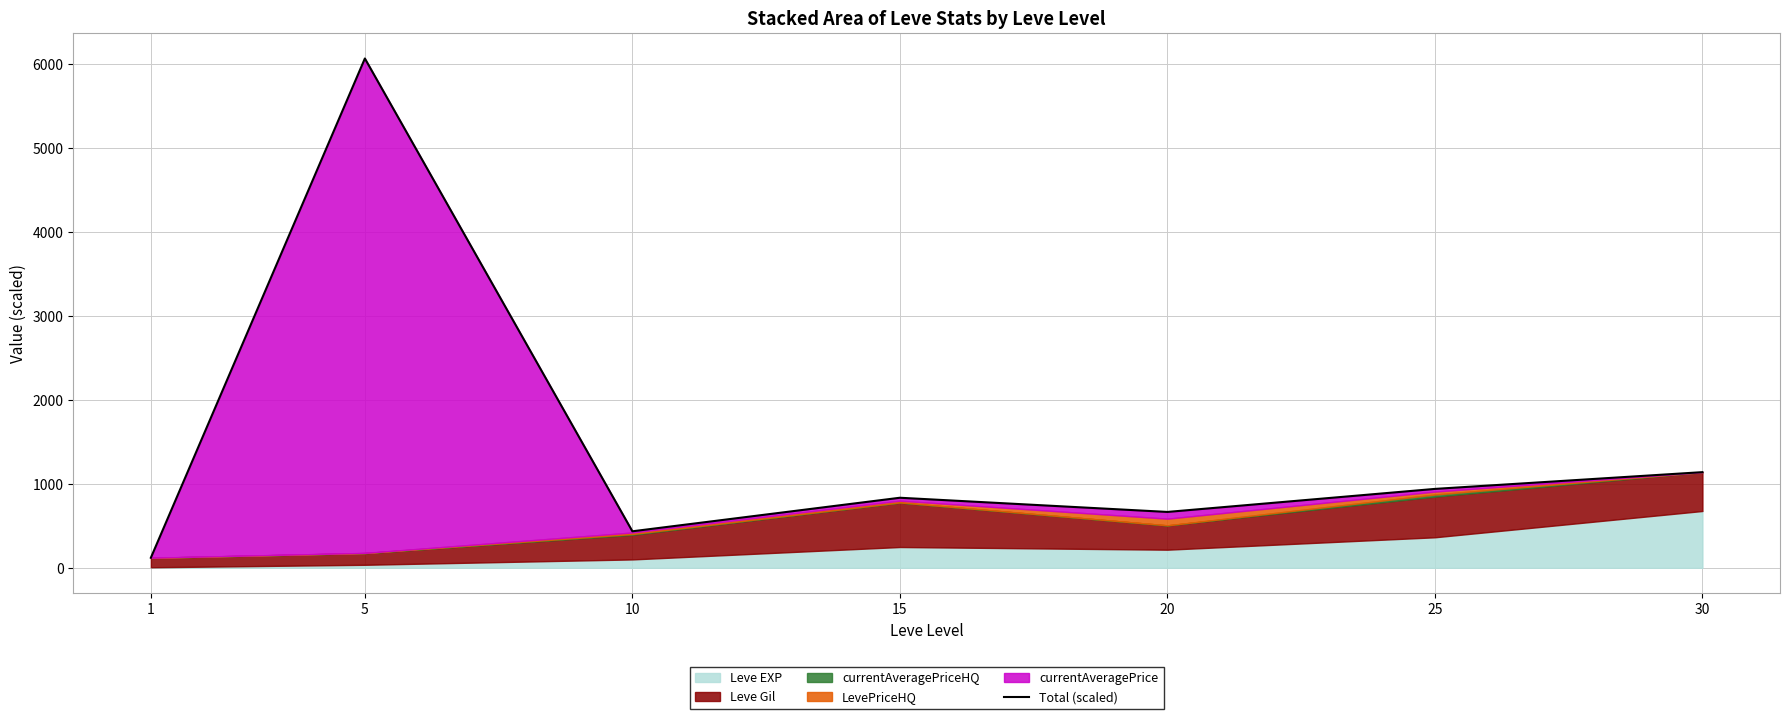

How many lines are shown in the chart?

1